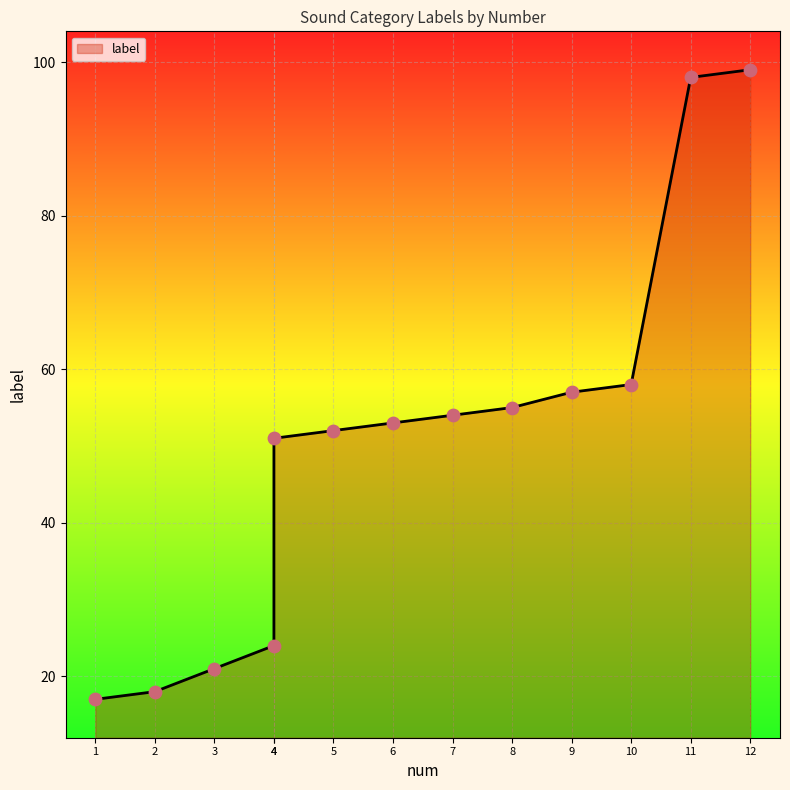

Which has a higher value, 1 or 12?

12